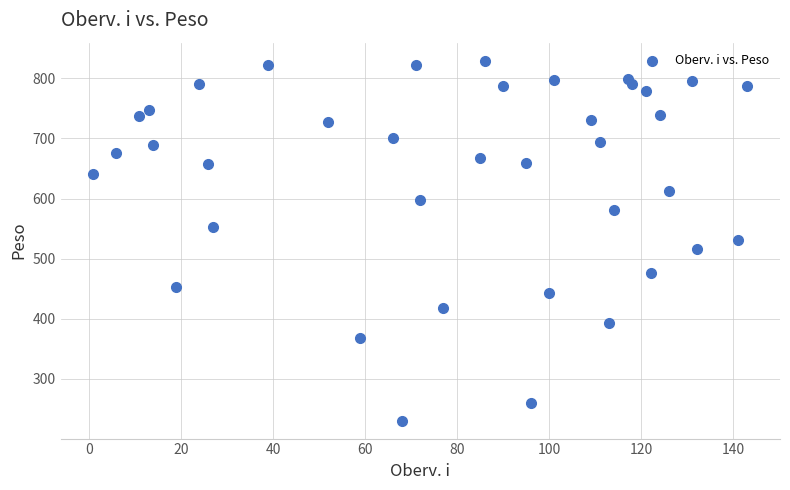

What is the range of X values (max minus min)?

142.0